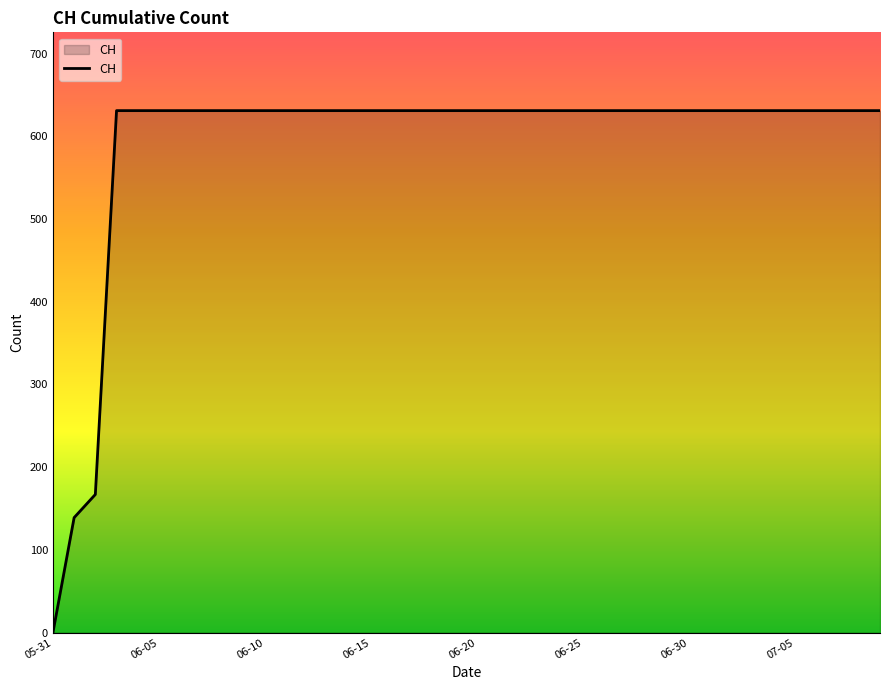

What is the difference between the maximum and minimum values?

631